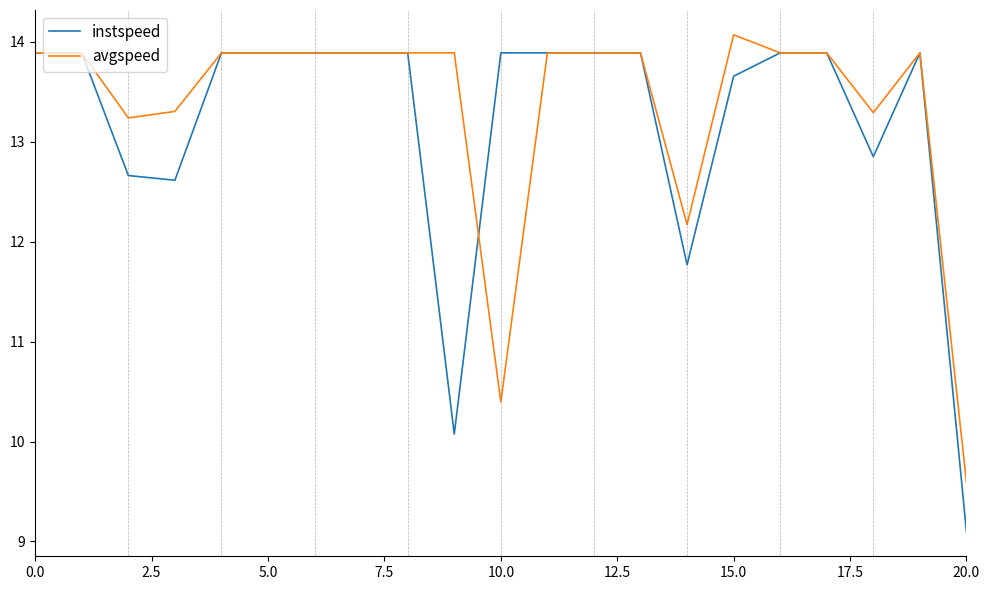

Which series has the widest spread of values?

instspeed